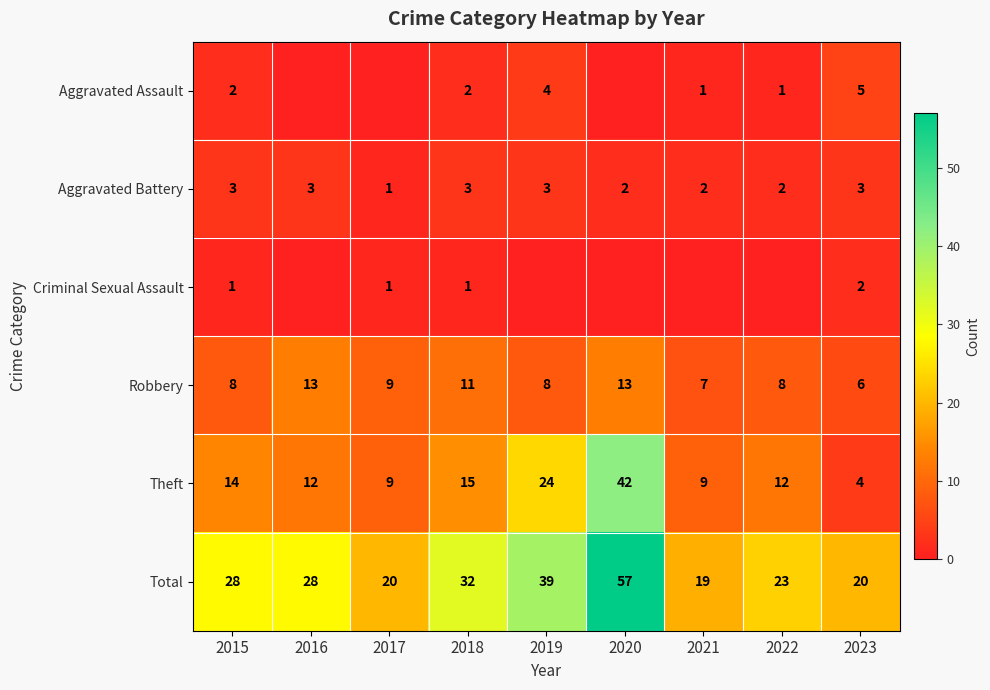

True or false: Theft has a value of 9 at 2021.

True